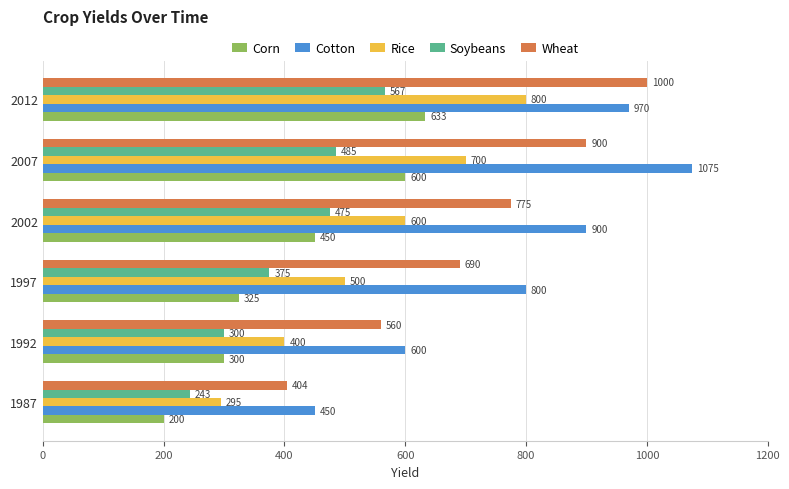

At which label is Corn closest to 416?

2002